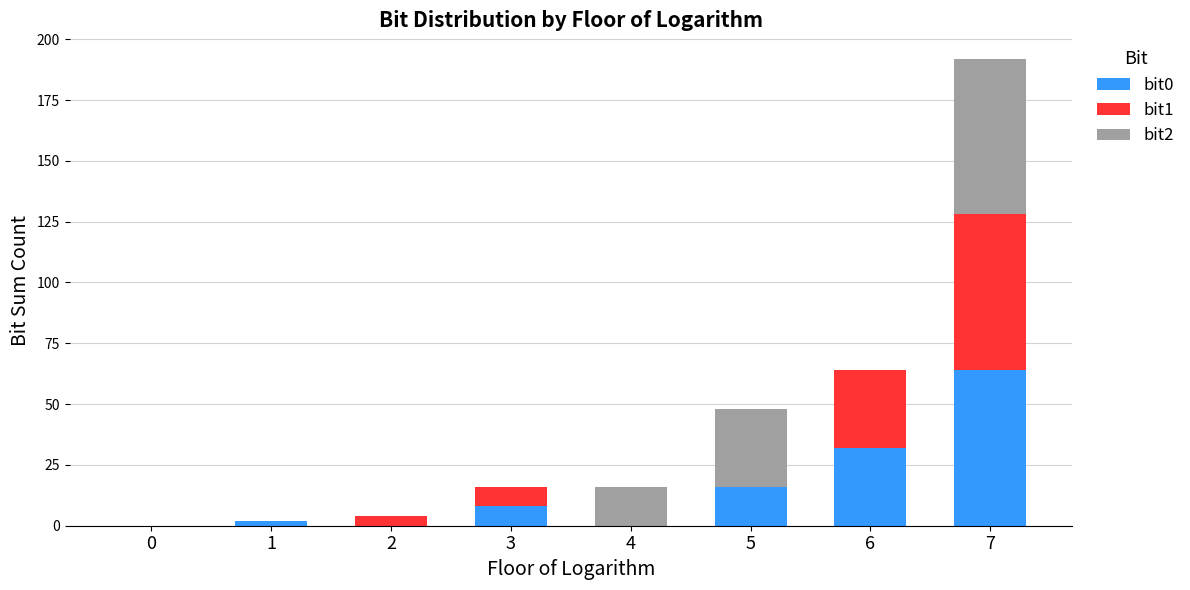

At which category is the sum across all series the highest?

7